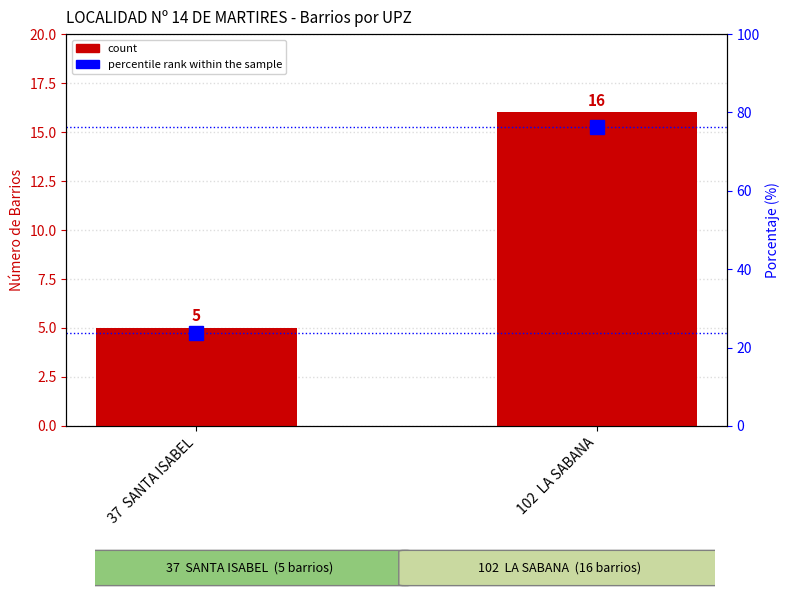

What is the difference between the maximum and minimum values in the Num Barrios series?

11.0